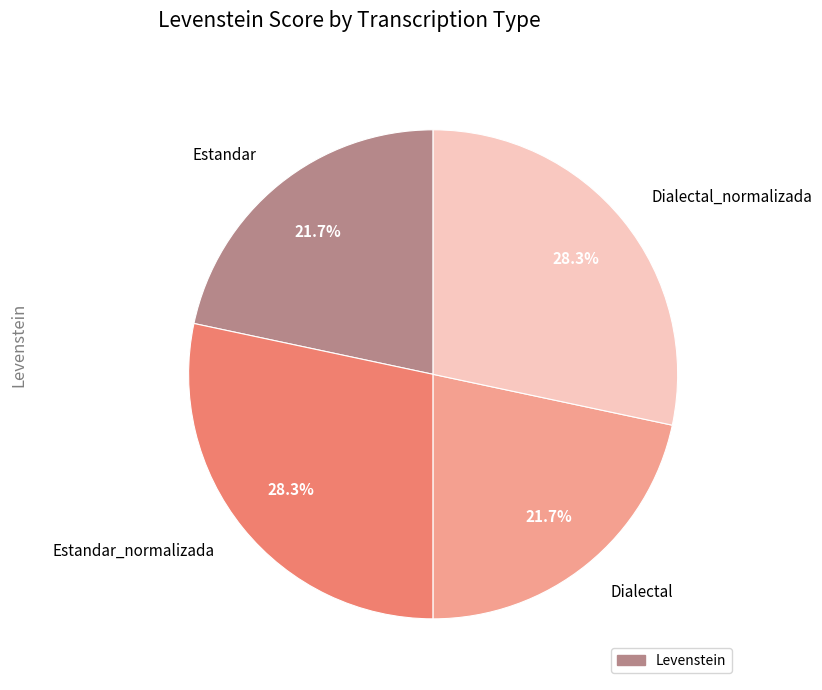

Is Dialectal_normalizada the majority of the pie?

No